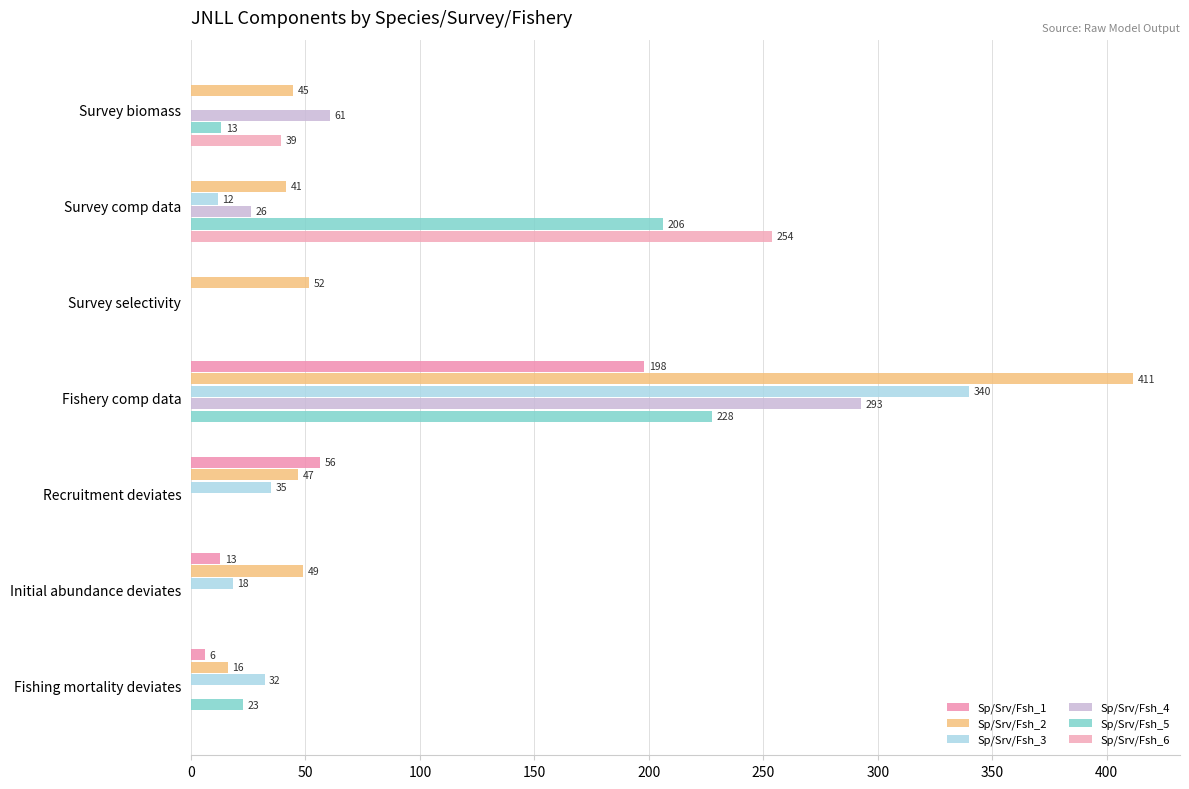

Rank the series by their maximum value, from highest to lowest.

Sp/Srv/Fsh_2, Sp/Srv/Fsh_3, Sp/Srv/Fsh_4, Sp/Srv/Fsh_6, Sp/Srv/Fsh_5, Sp/Srv/Fsh_1